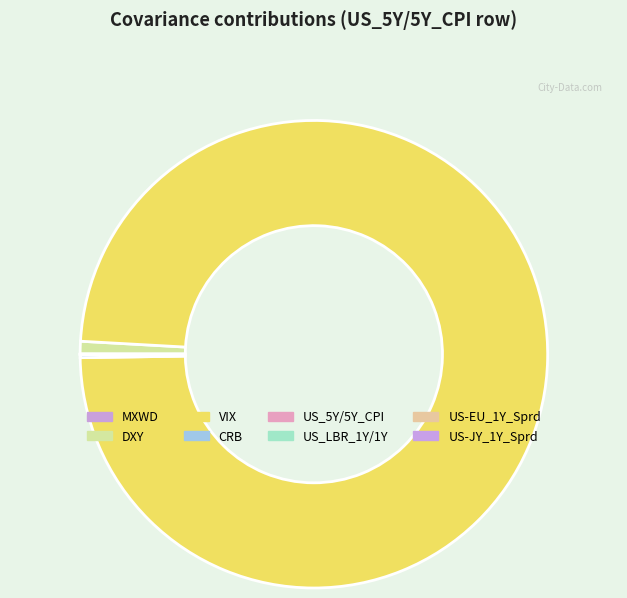

Count the number of slices in the pie.

8